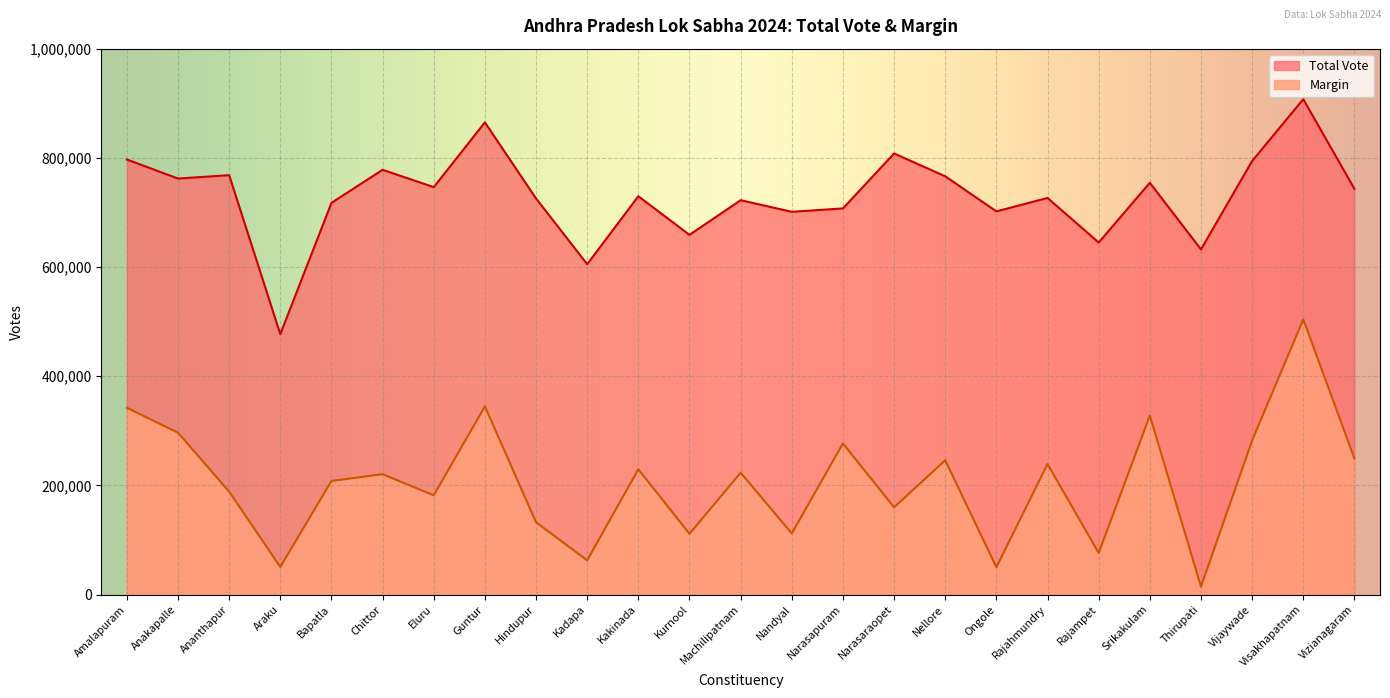

Which category has the highest value across all series?

Visakhapatnam